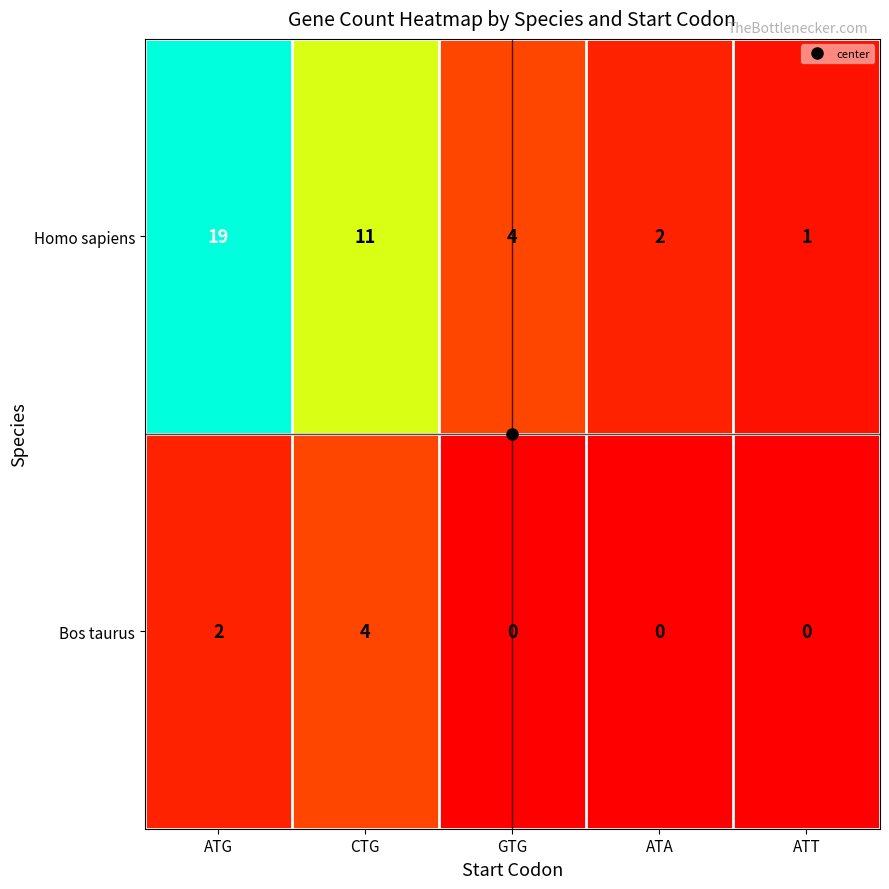

What is the approximate value of Bos taurus at CTG?

4